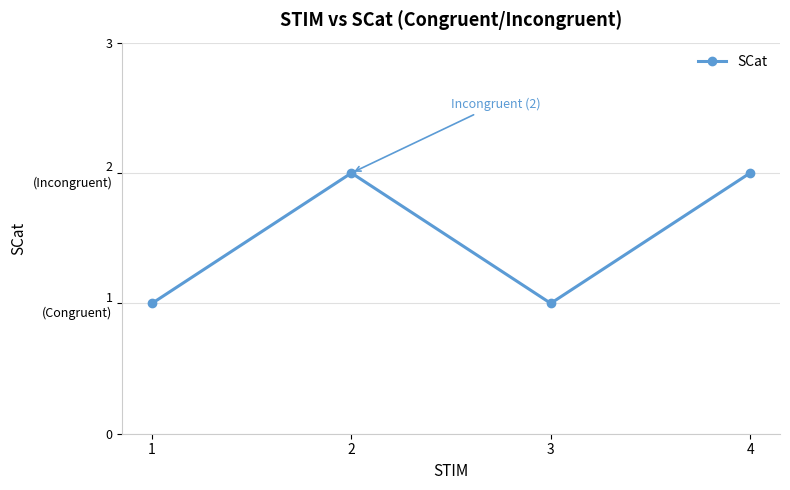

Reading left to right, list all the values displayed in this chart.

1	2	1	2